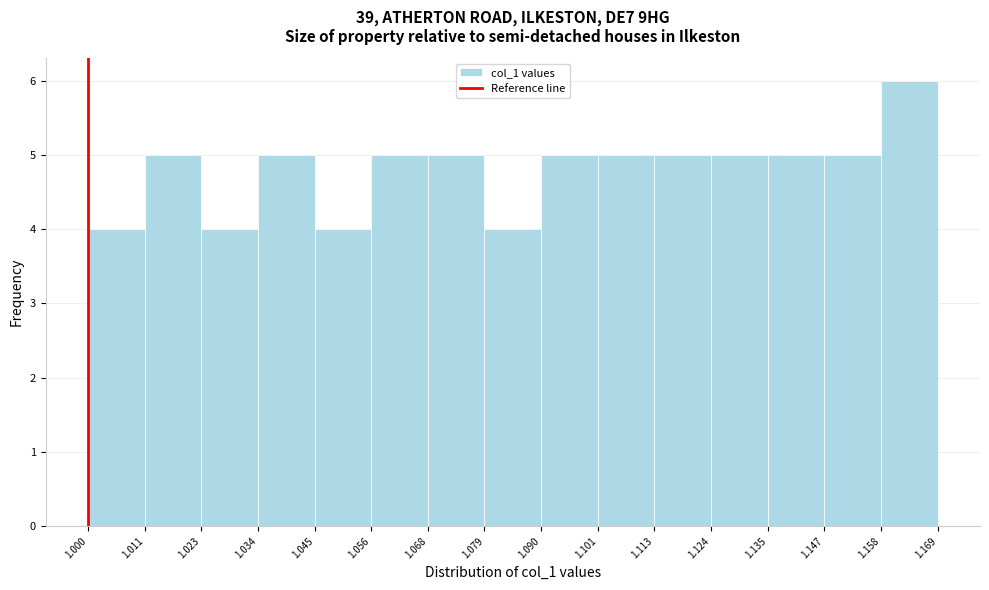

Reading left to right, transcribe this chart: for each bar, give the range it covers on the x-axis and its height. The values are not printed on the chart, so give them approximately, as read against the axis.

1.000 to 1.011: 4
1.011 to 1.023: 5
1.023 to 1.034: 4
1.034 to 1.045: 5
1.045 to 1.056: 4
1.056 to 1.068: 5
1.068 to 1.079: 5
1.079 to 1.090: 4
1.090 to 1.101: 5
1.101 to 1.113: 5
1.113 to 1.124: 5
1.124 to 1.135: 5
1.135 to 1.147: 5
1.147 to 1.158: 5
1.158 to 1.169: 6